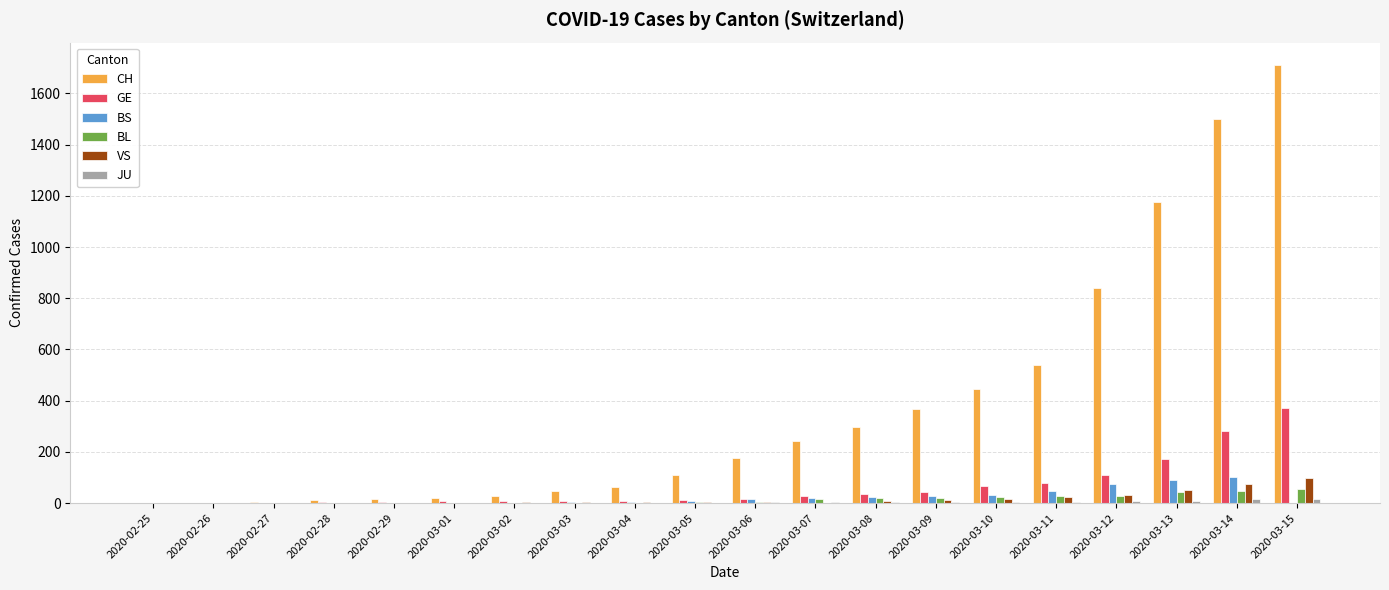

What is the maximum value shown in the chart?

1713